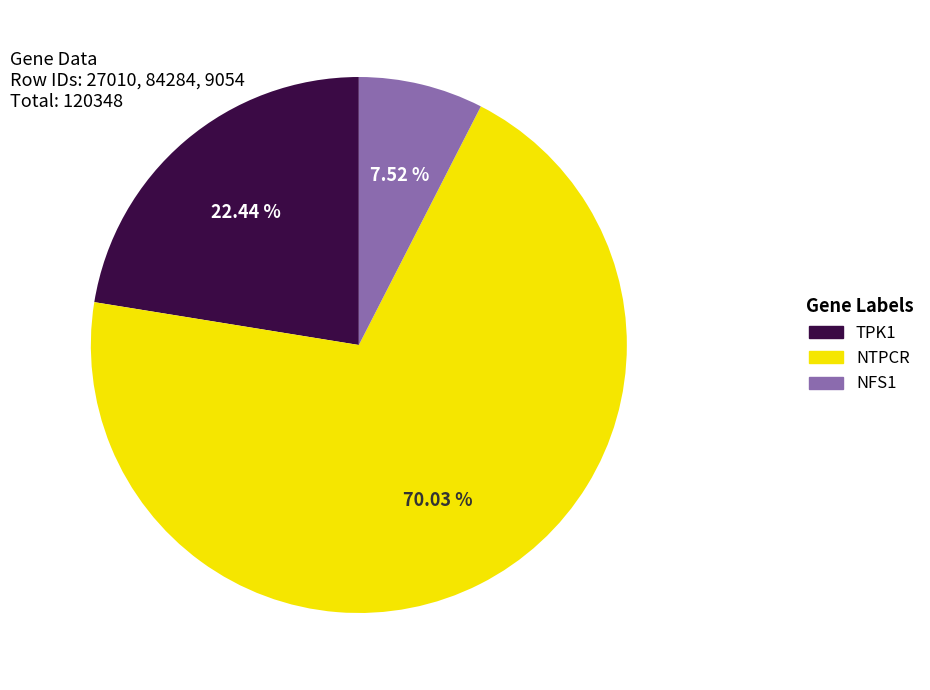

How many segments does this pie chart have?

3